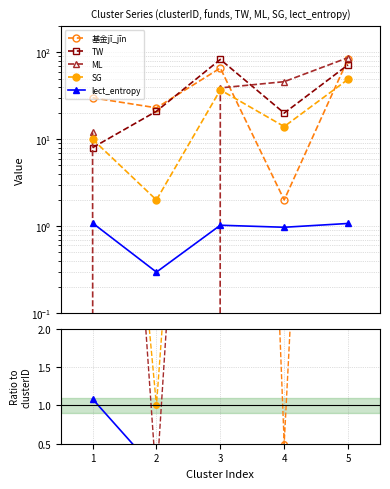

Count the number of data series in this chart.

5